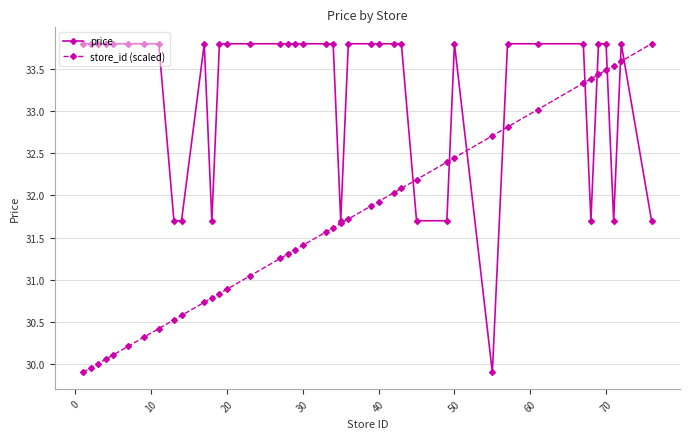

What is the maximum value for price?

33.8